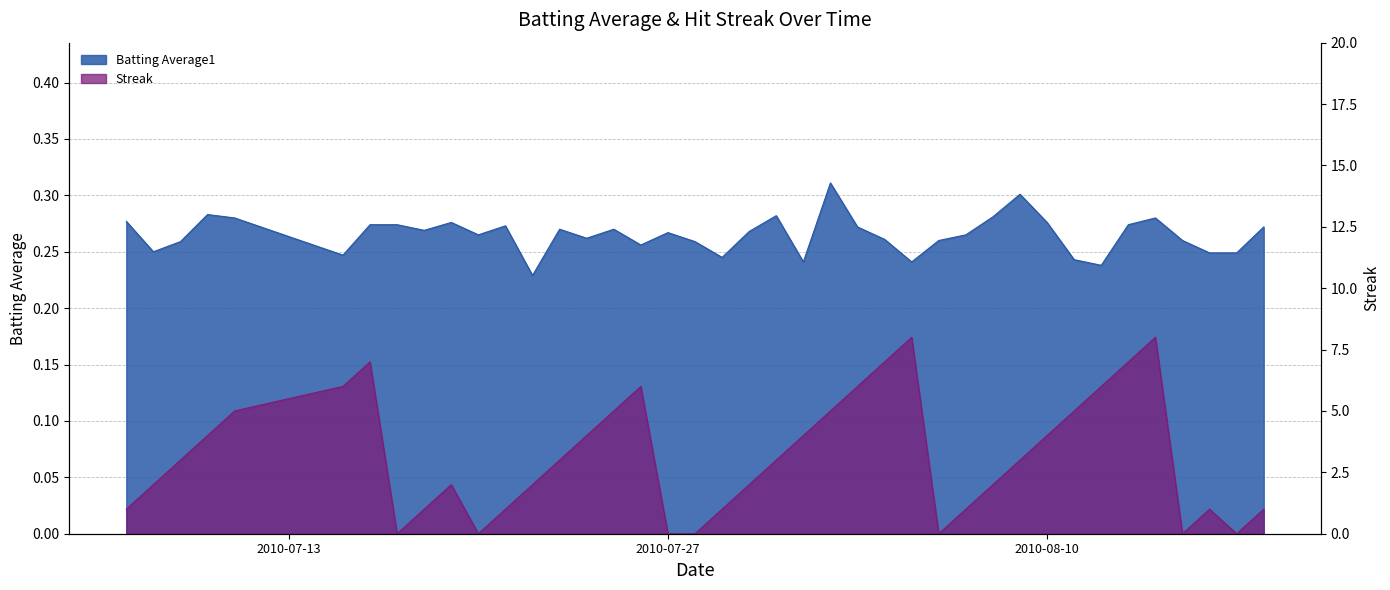

What is the label of the 1st point from the left?

2010-07-07